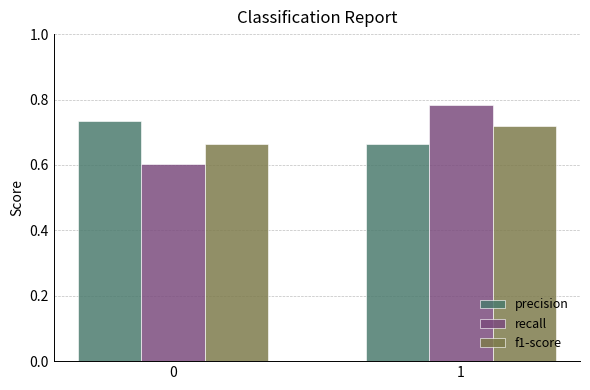

Which series has the widest spread of values?

recall